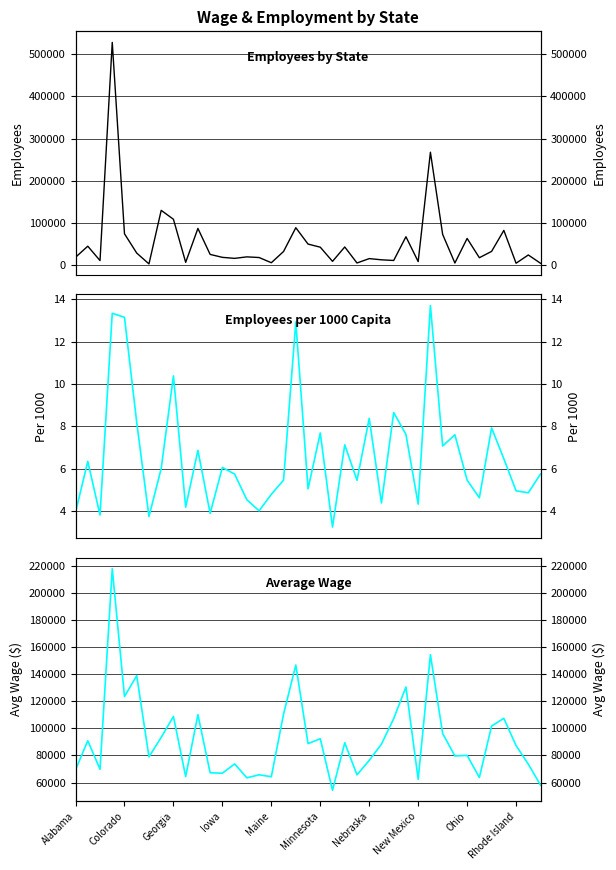

What is the approximate value of Employees per 1000 Capita at 10?

6.9